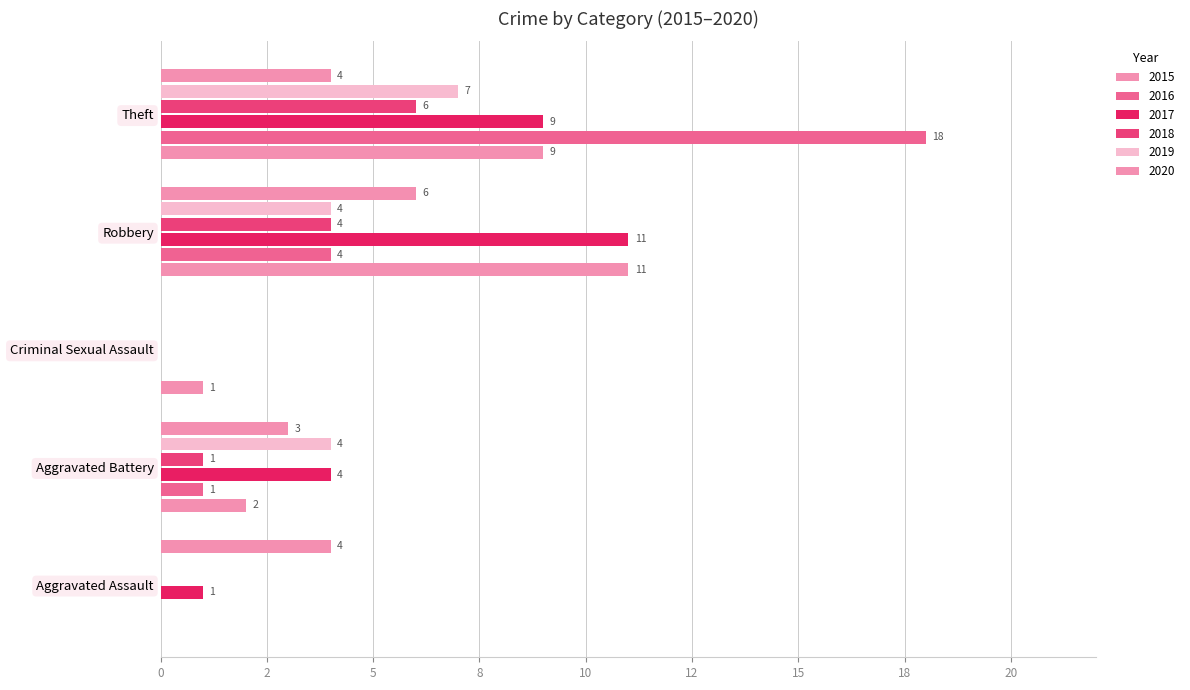

Rank the categories by 2018 value from lowest to highest.

Aggravated Assault, Criminal Sexual Assault, Aggravated Battery, Robbery, Theft